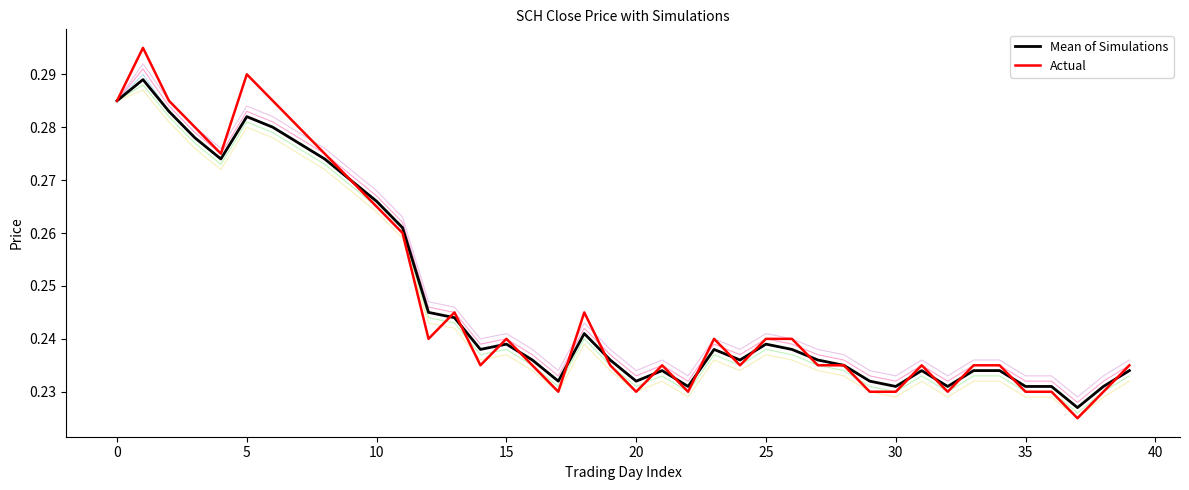

Rank the series at 23 from highest to lowest value.

Actual, Mean of Simulations